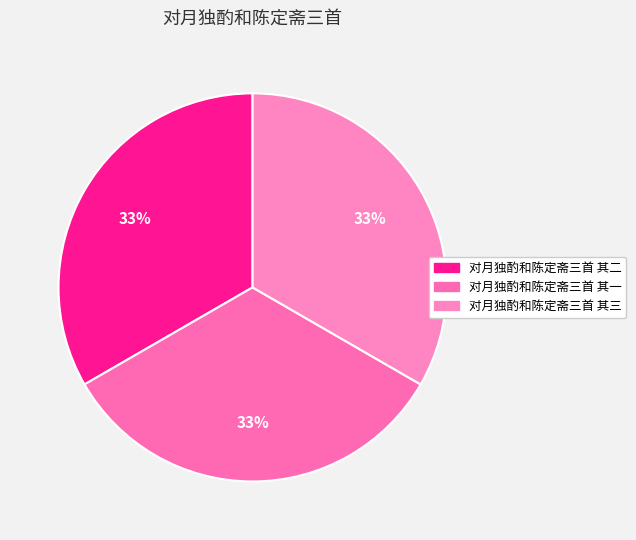

Count the number of slices in the pie.

3